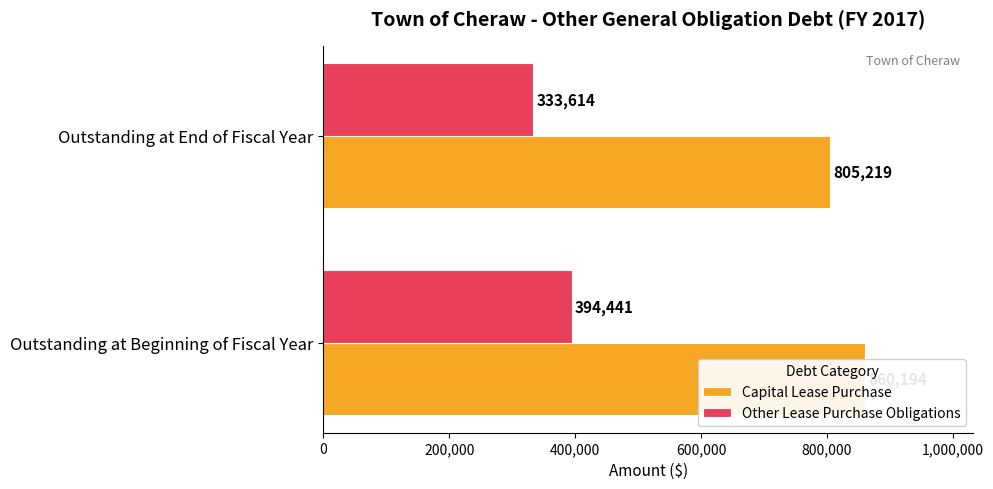

Which series has the largest total across all categories?

Capital Lease Purchase